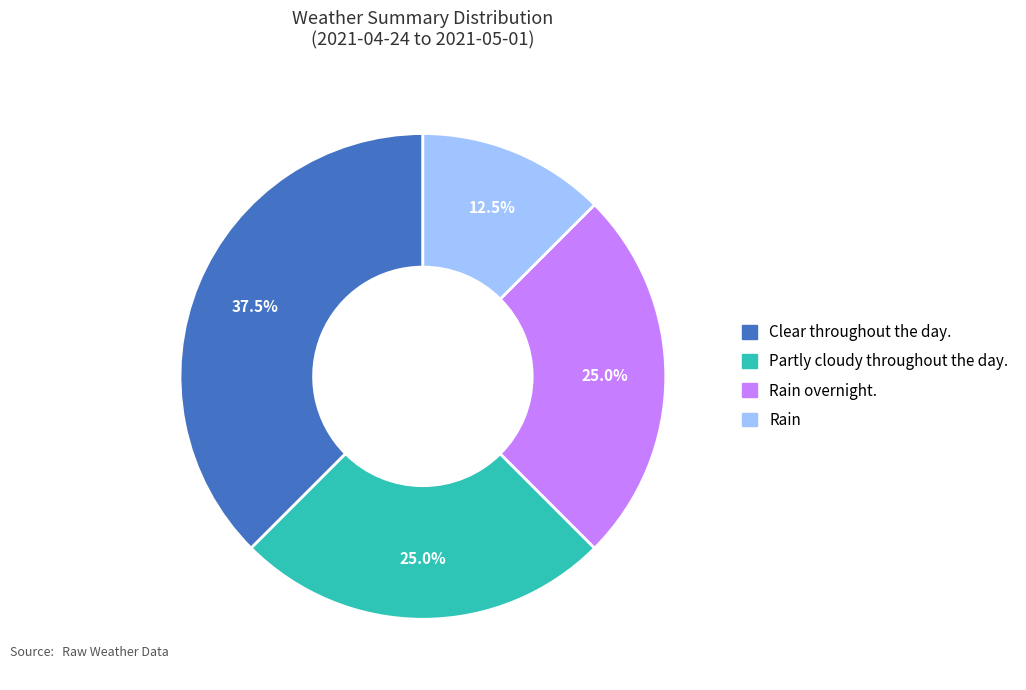

Is it true that Rain is 3% of the pie?

False